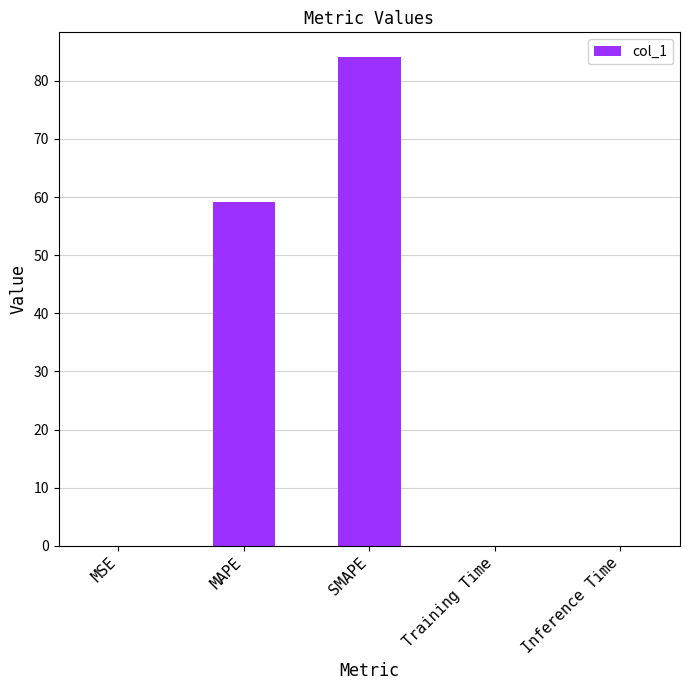

The value at MAPE is 40.2. True or false?

False